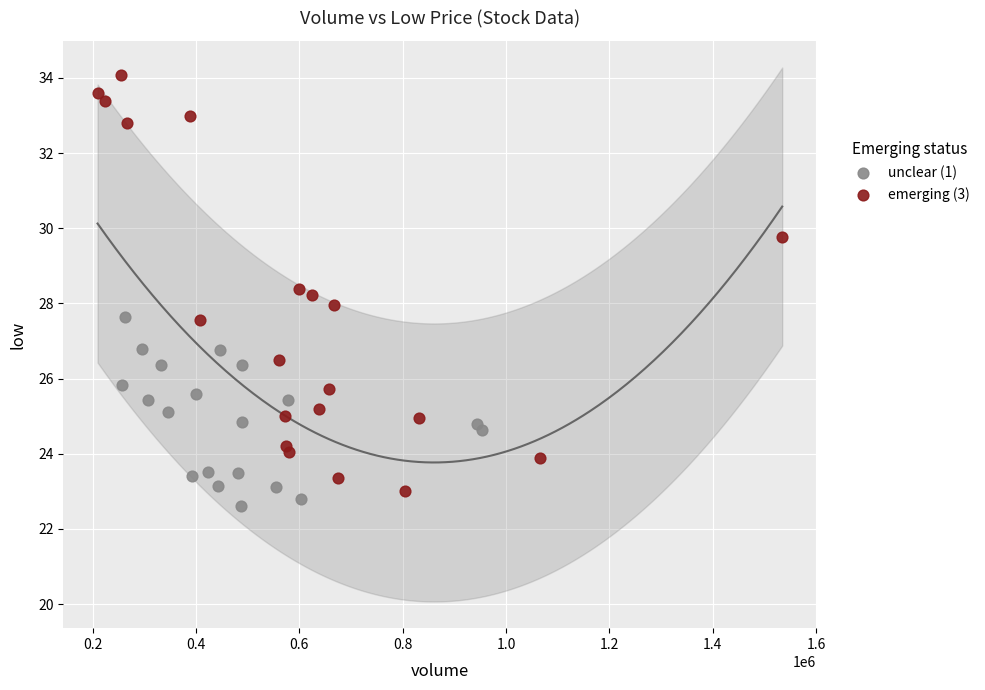

What are all the series names shown in the legend?

unclear (1), emerging (3)